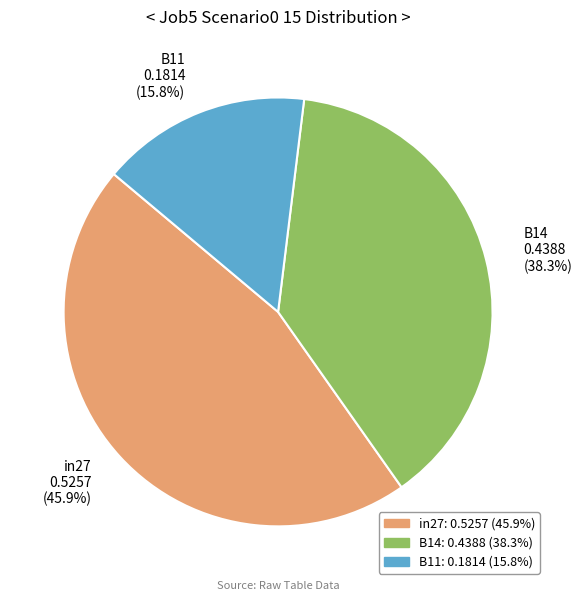

Count the number of slices in the pie.

3